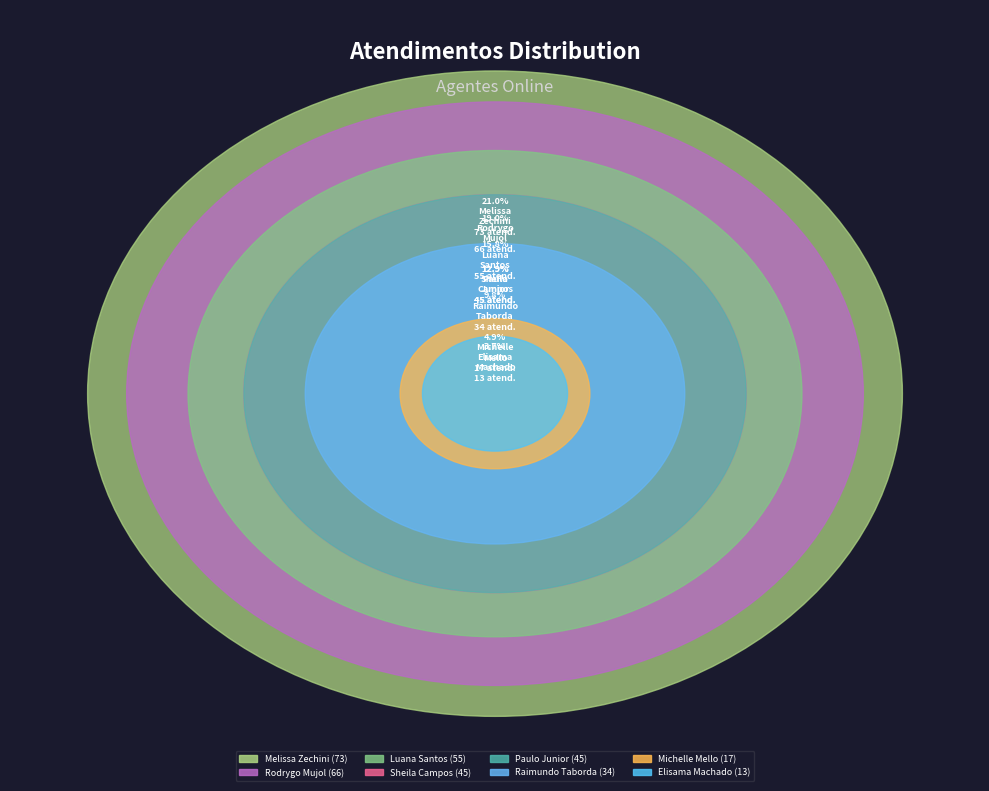

Approximately how many times larger is the value at Michelle Goncalves Mello compared to Elisama Walter Machado?

1.3